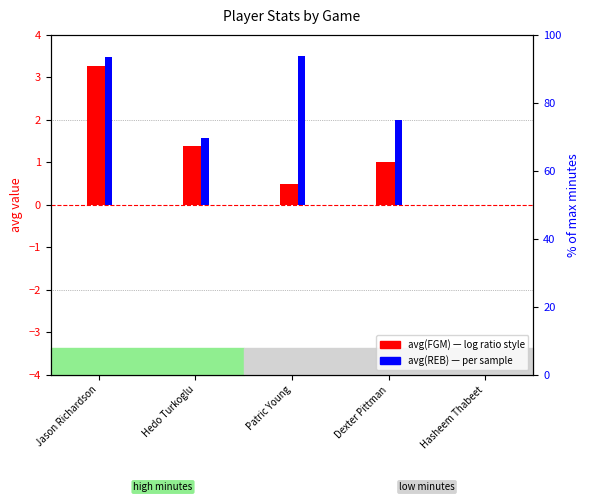

At Hedo Turkoglu, list the series in order from smallest to largest.

avg(FGM), avg(REB)